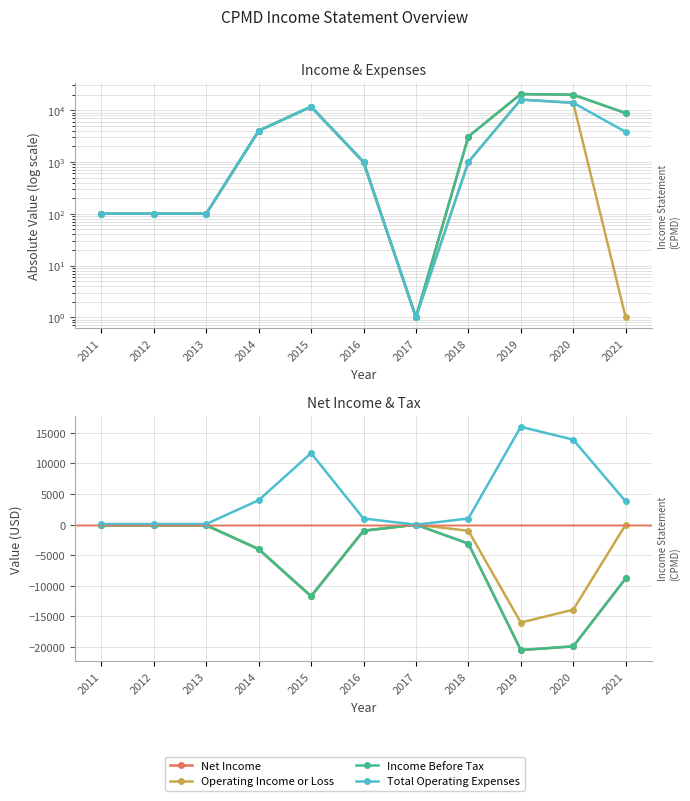

Is it true that Income Before Tax equals -8800 at 2021?

True